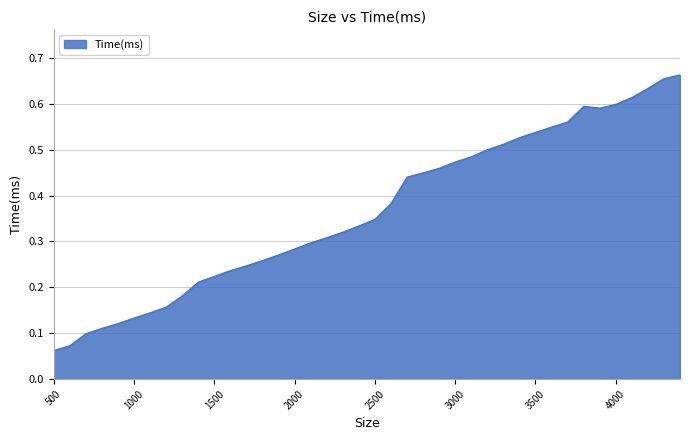

How many distinct data groups are displayed?

1